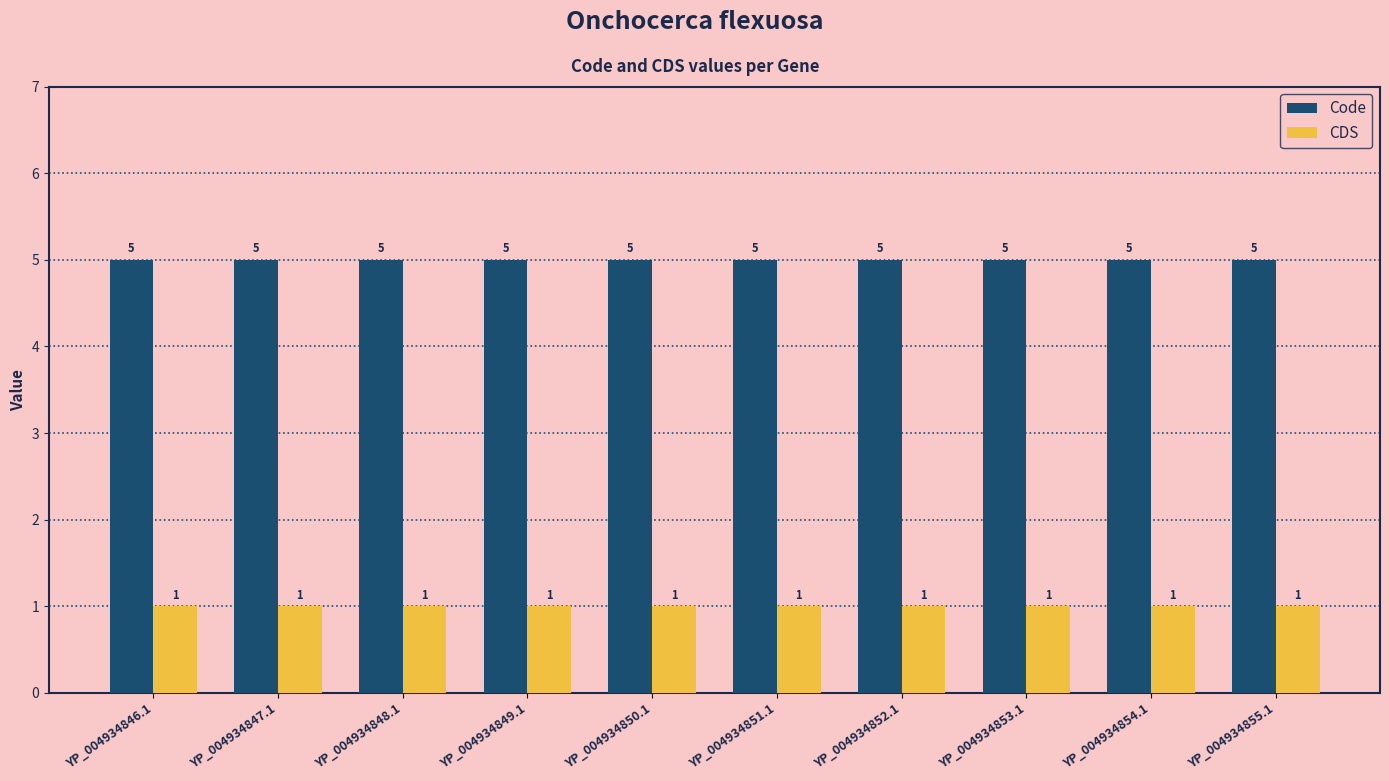

How many bars are there in total?

20